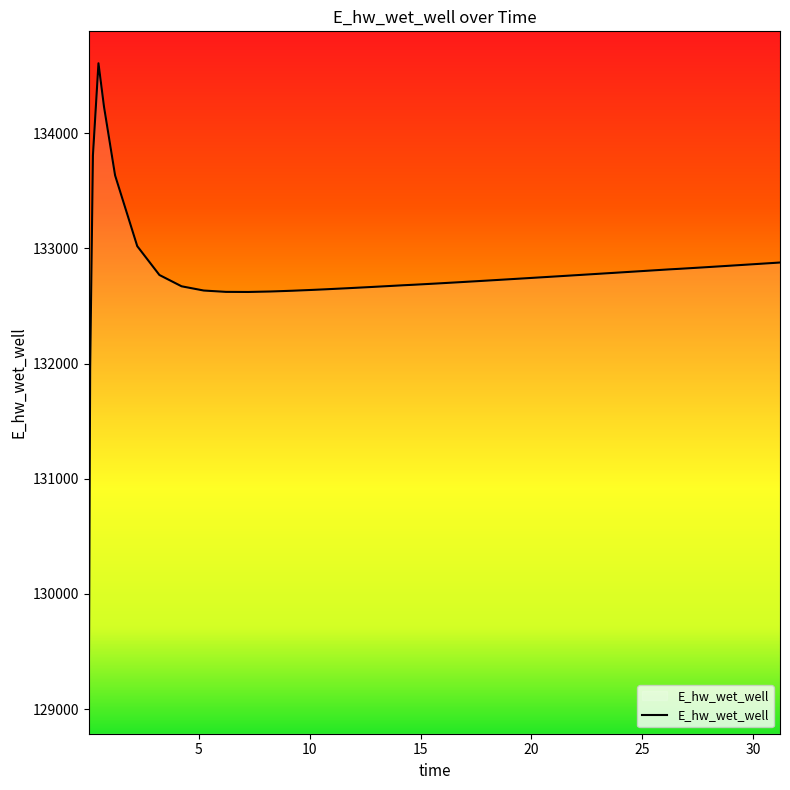

What is the difference between the maximum and minimum values?

5544.7